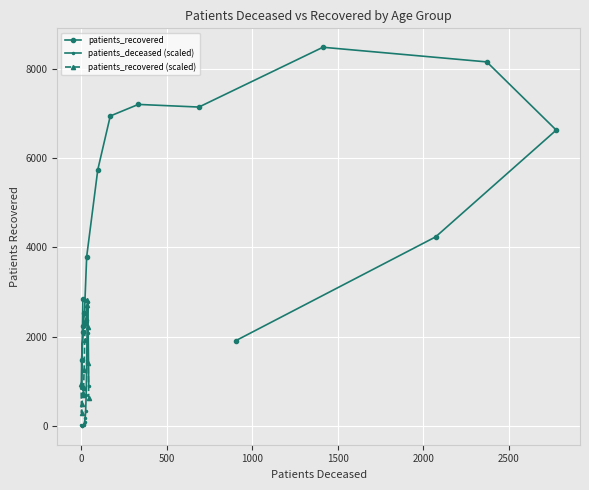

What is the highest value of the patients_deceased (scaled) series?

2778.0